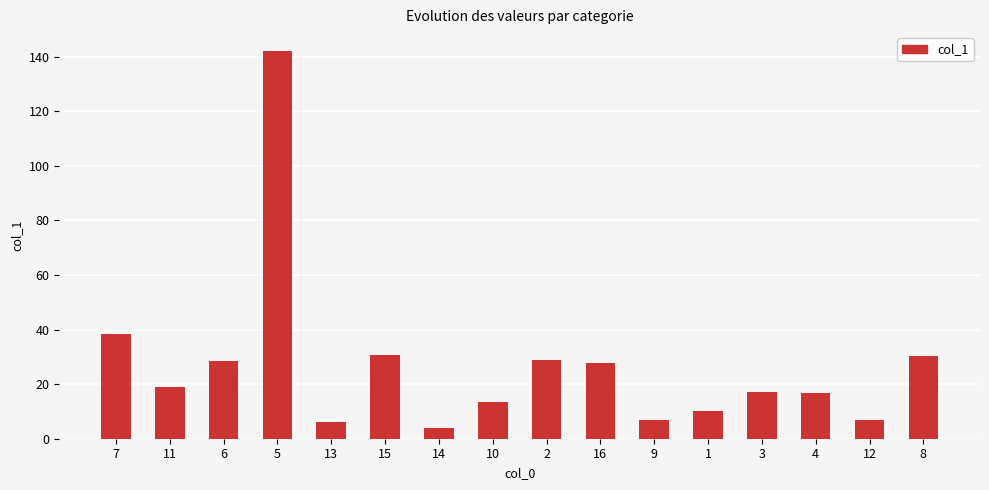

What is the minimum value shown in the chart?

3.9